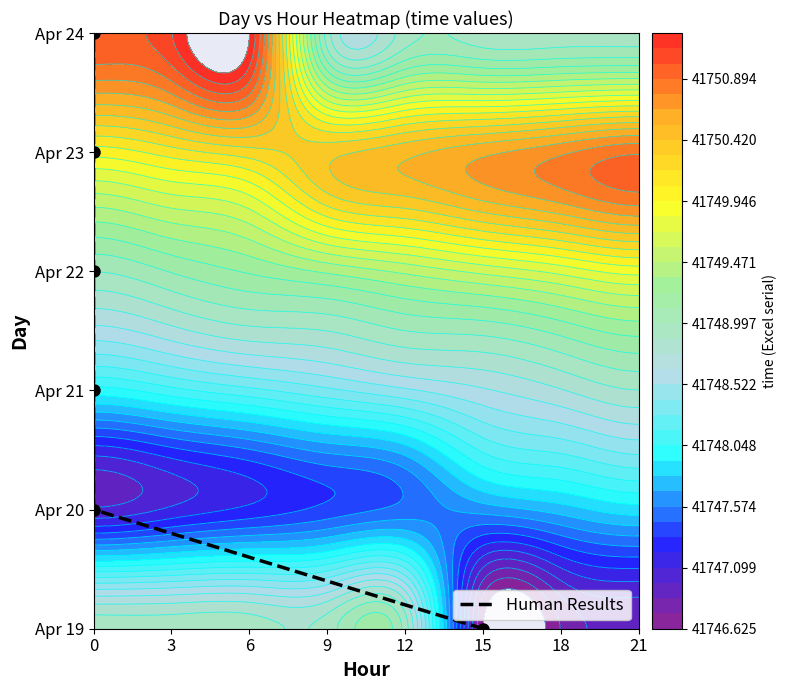

The value at 0 is 5. True or false?

True